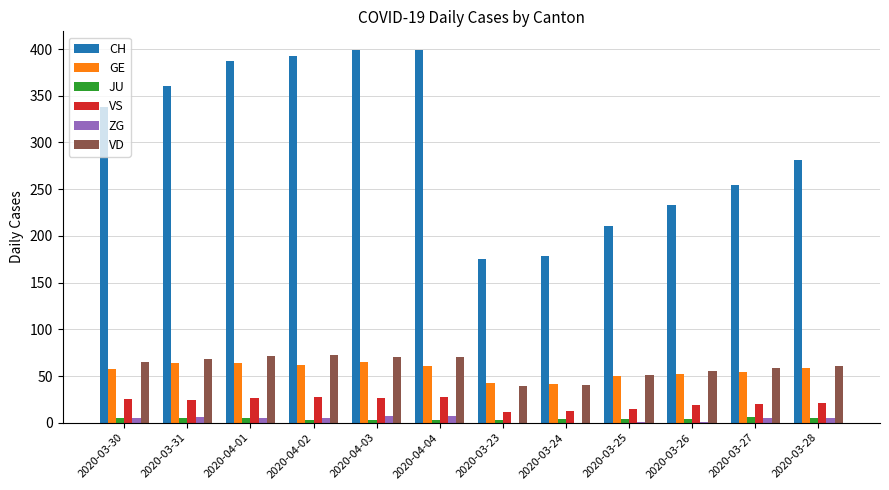

Which series has the largest total across all categories?

CH